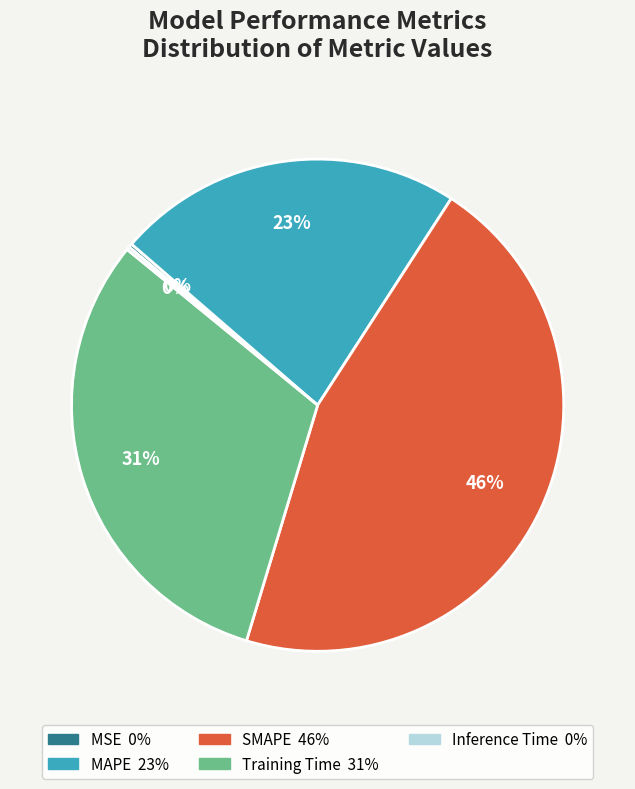

To the nearest percent, what percentage of the pie is MAPE?

23%